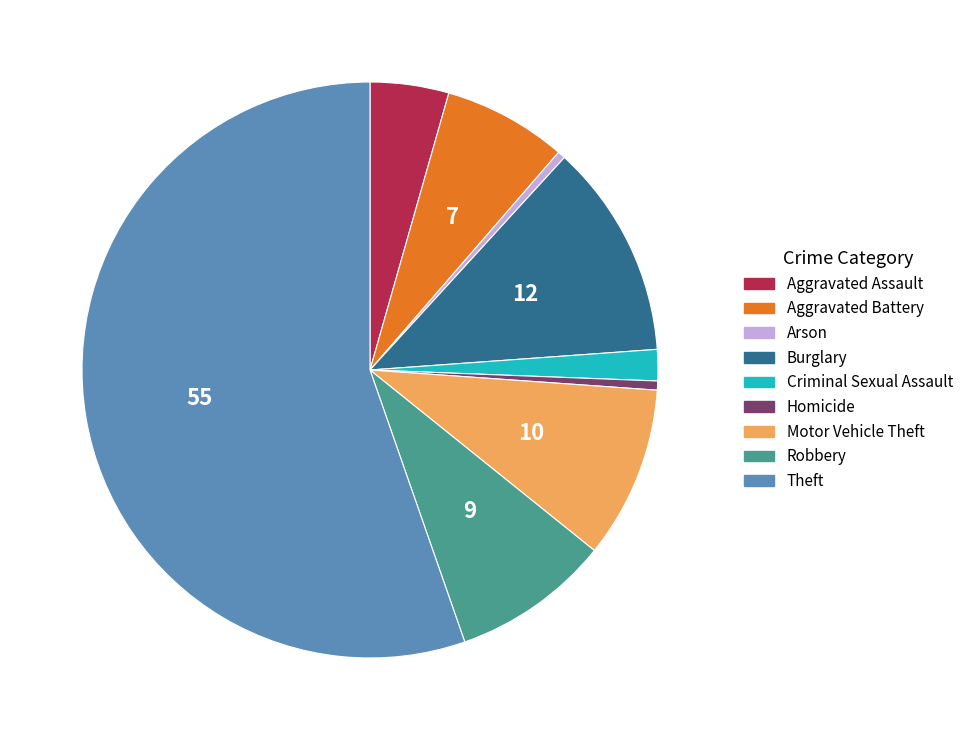

Which slice is the largest?

Theft